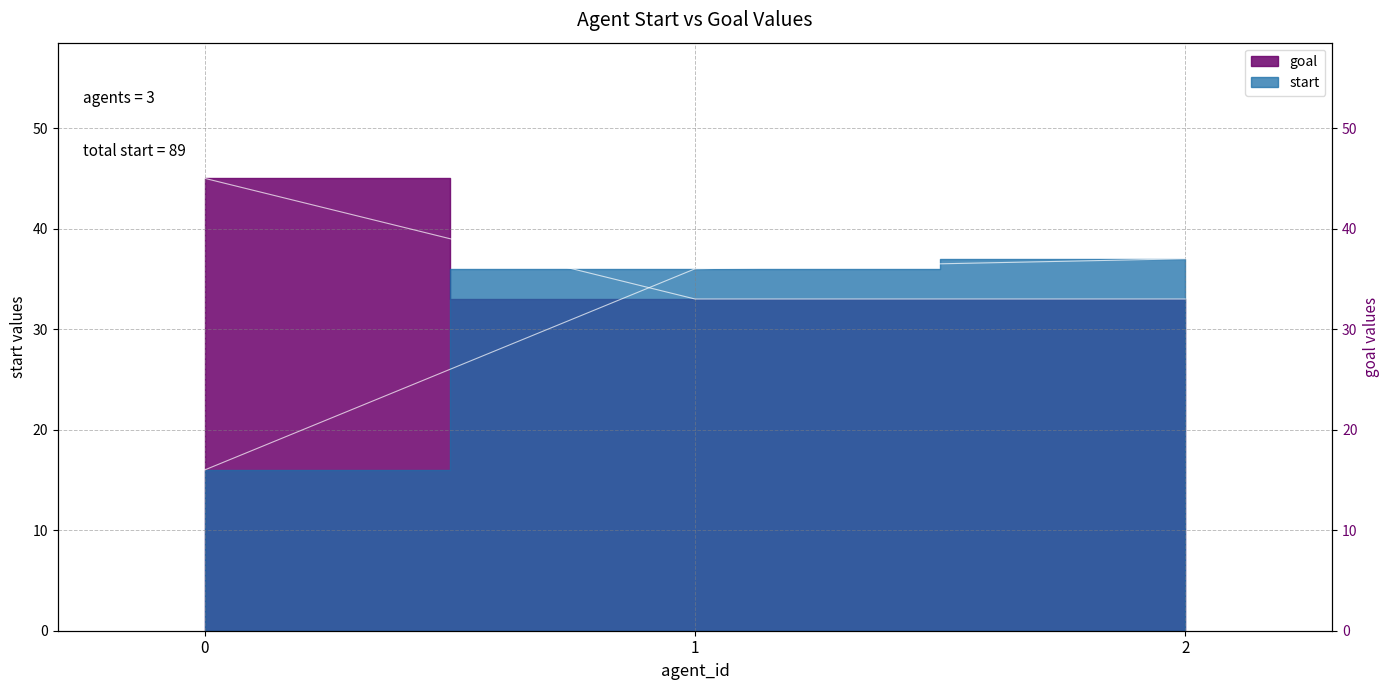

Reading left to right, extract all data points from this chart.

start: 16	36	37
goal: 45	33	33